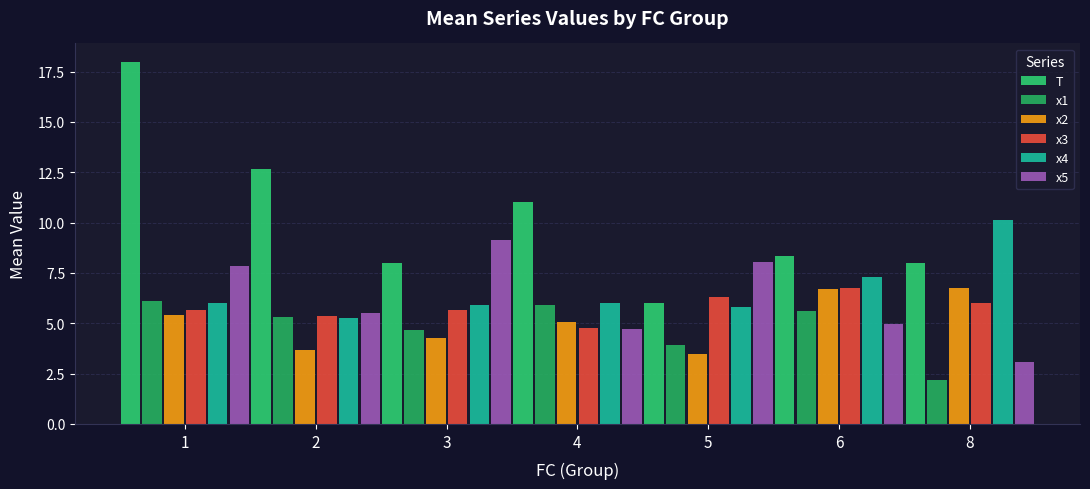

At which label does x3 first exceed 5?

1